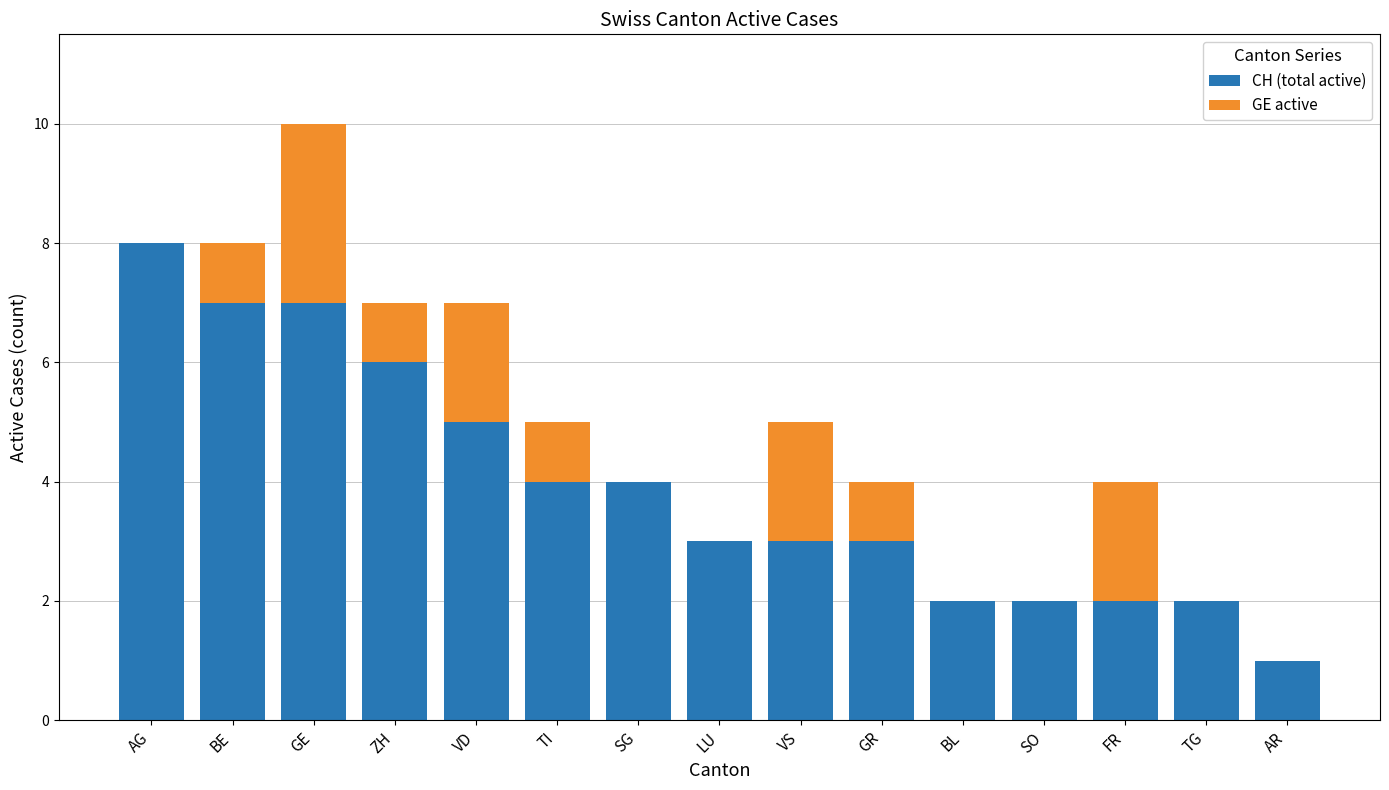

What is the approximate value of CH (total active) at GR?

3